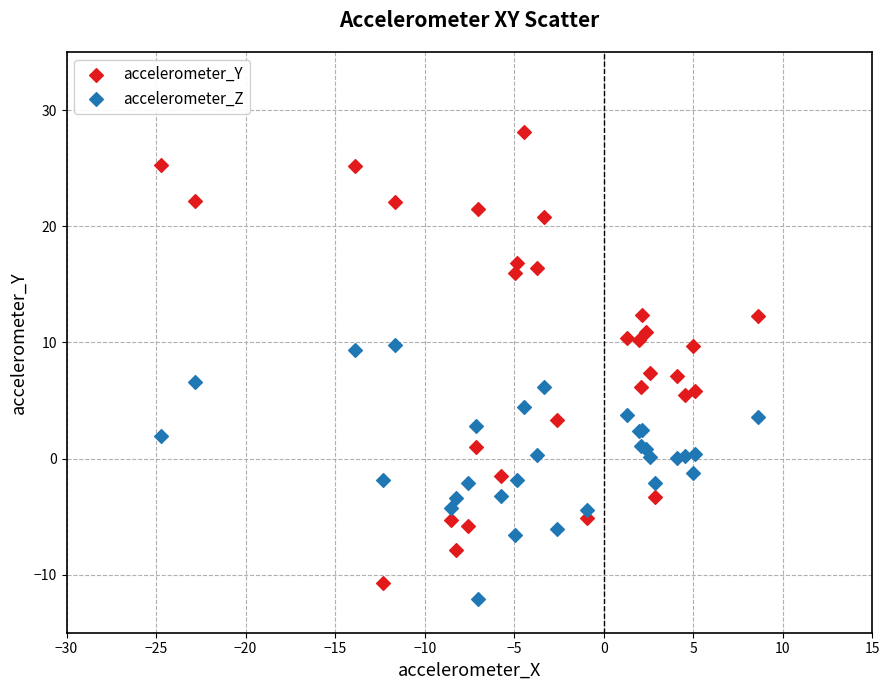

Which series reaches the maximum Y coordinate?

accelerometer_Y